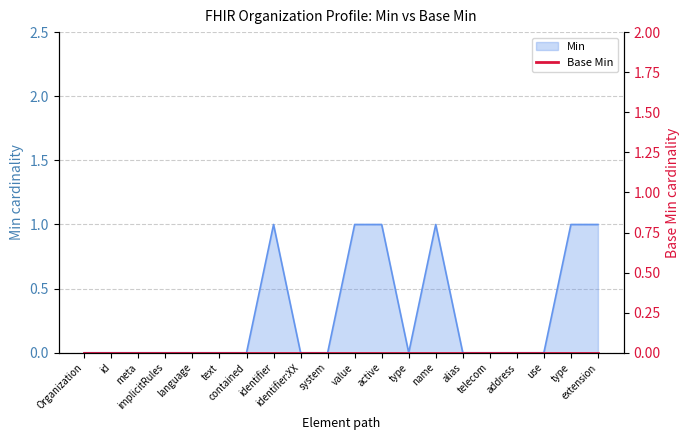

How many positive values are there?

6